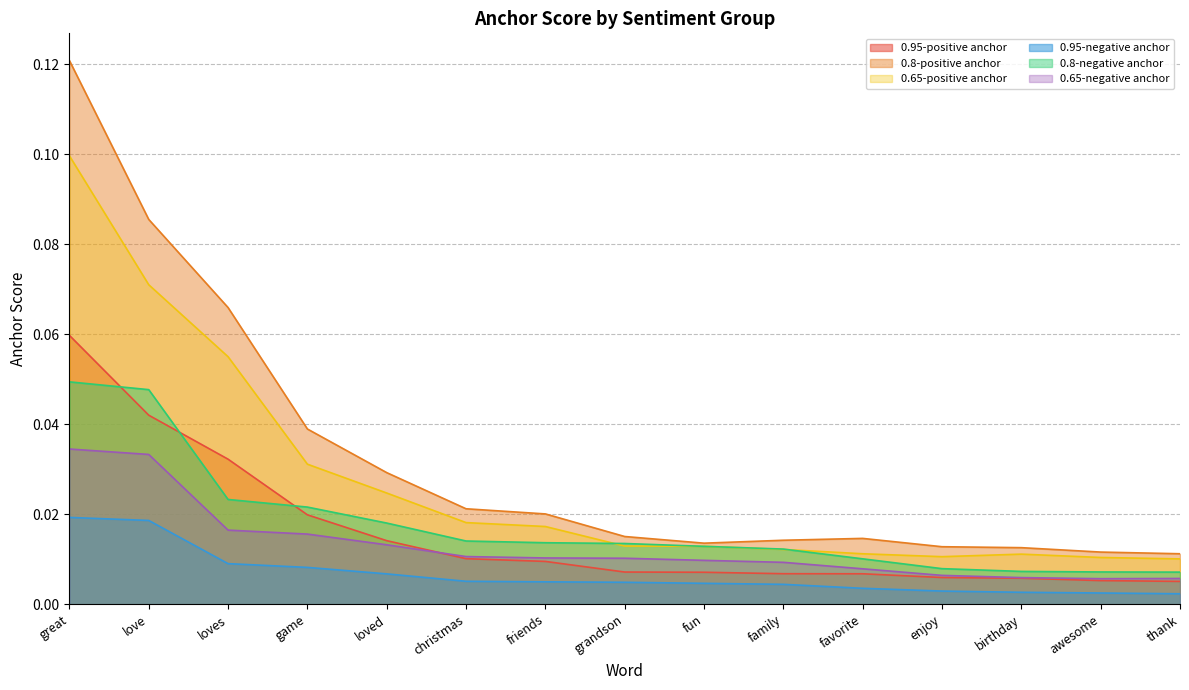

How many series are shown in this chart?

6